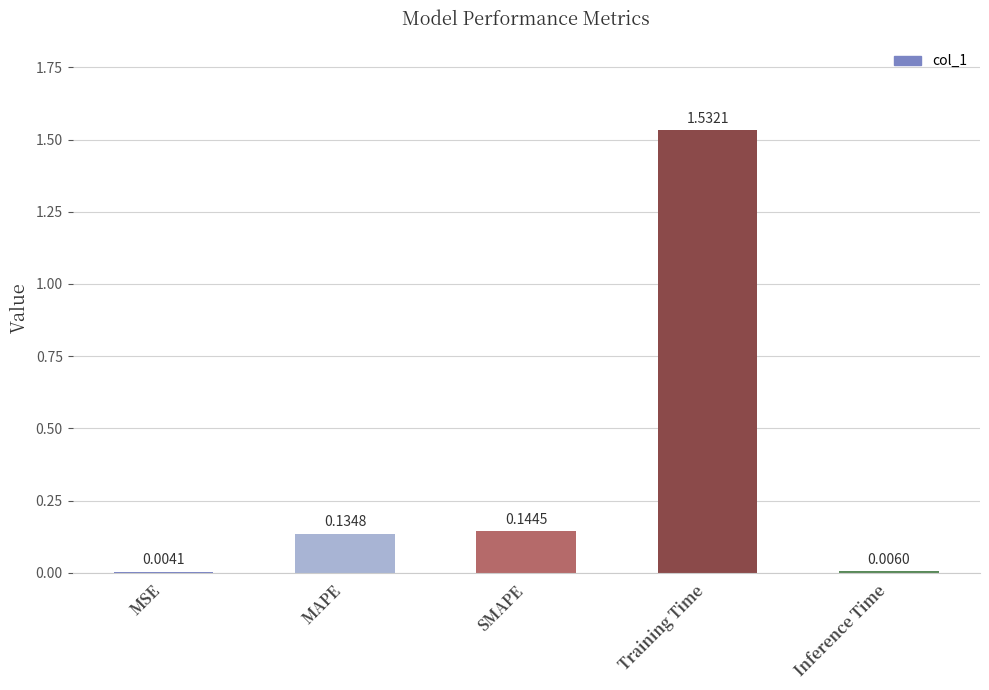

Which has a higher value, Training Time or MSE?

Training Time